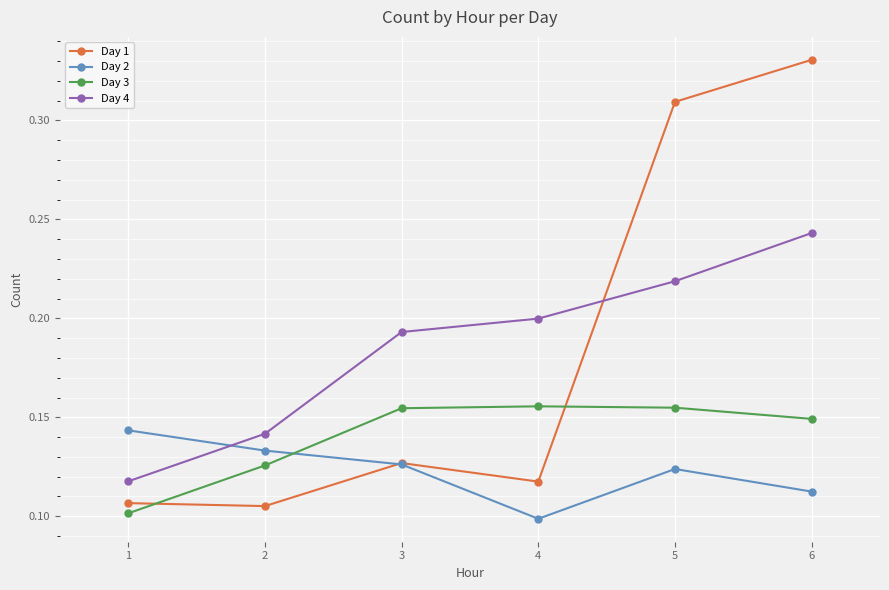

Is it true that Day 4 equals 0.2 at 6?

True